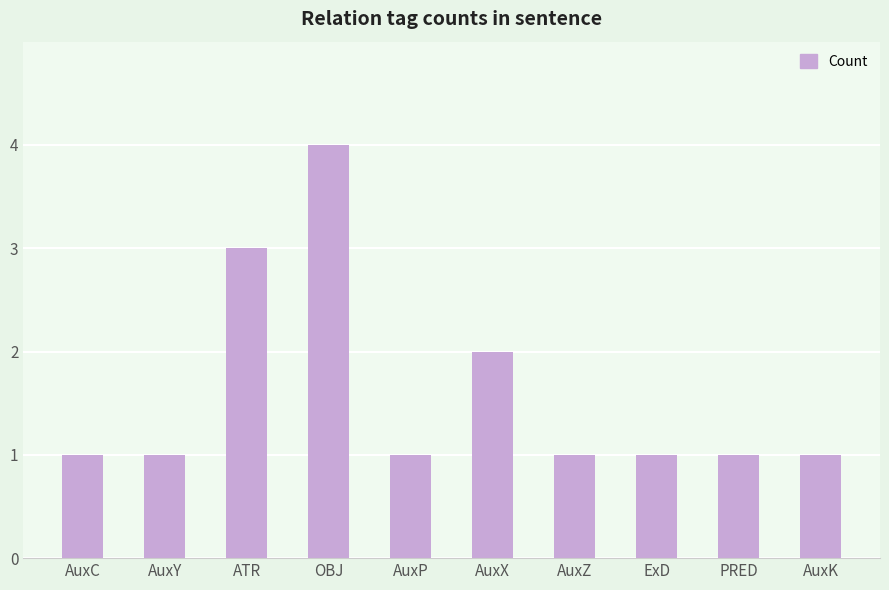

What is the difference between the maximum and minimum values?

3